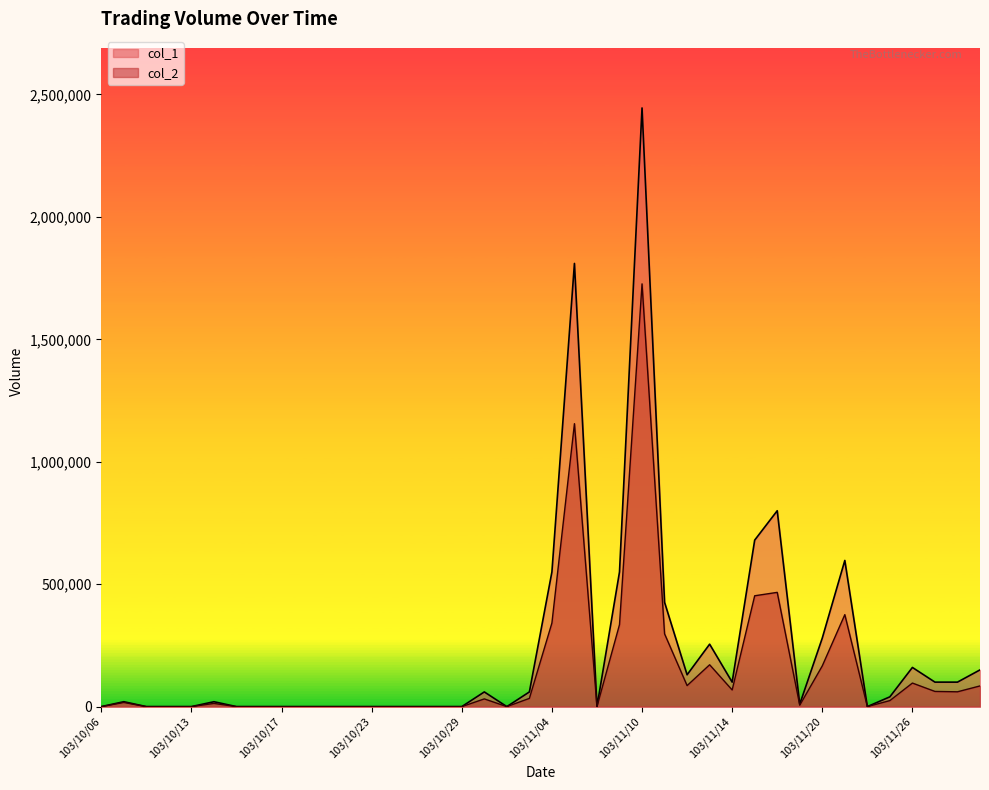

At which category is the sum across all series the highest?

103/11/10